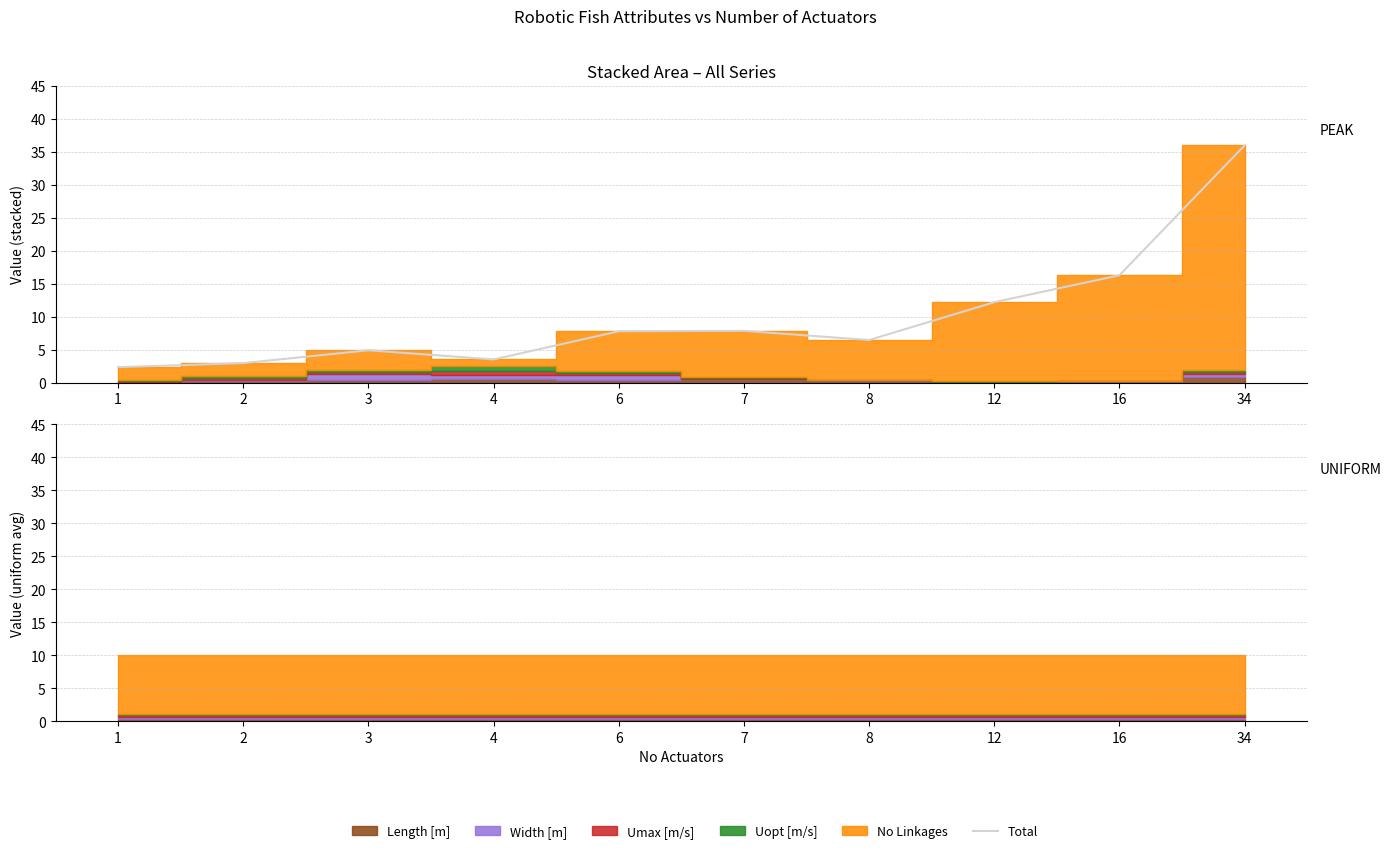

Rank the categories by value from lowest to highest.

1, 2, 4, 3, 8, 6, 7, 12, 16, 34